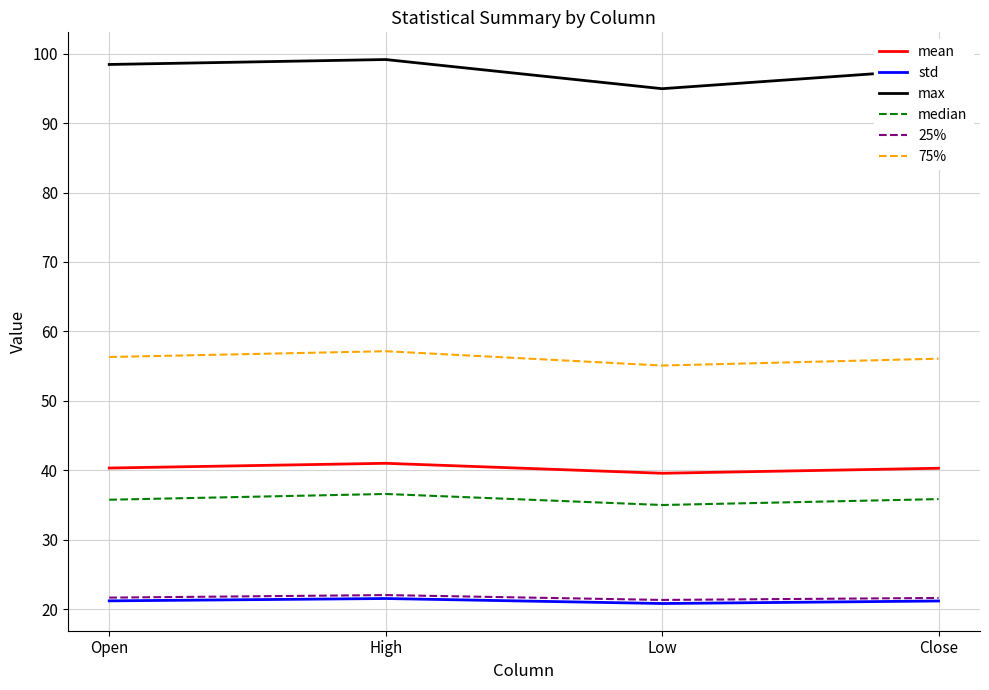

What is the difference between the maximum and minimum values in the 25% series?

0.7